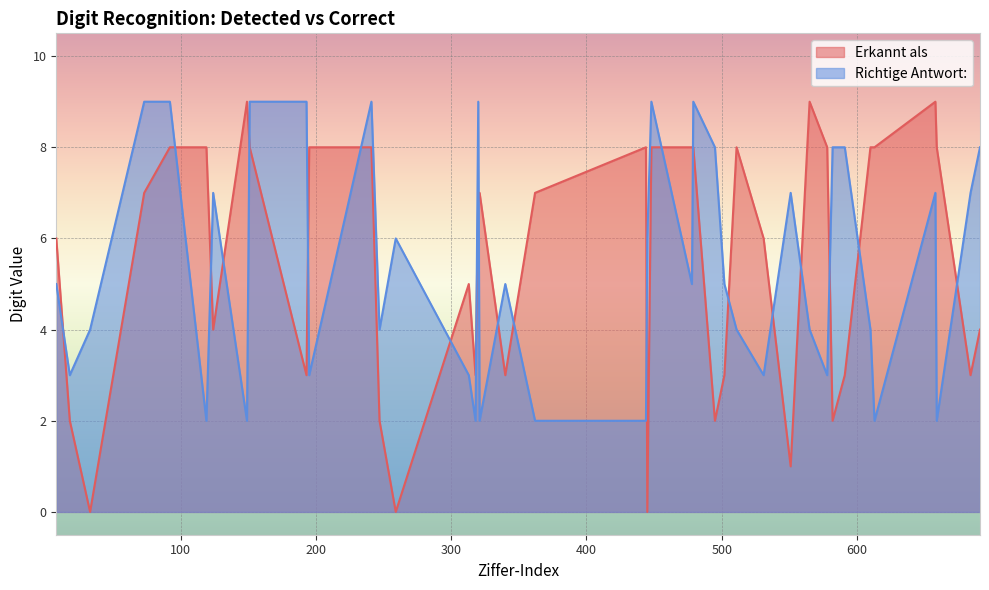

Reading right to left, extract all data points from this chart.

Erkannt als: 691=4	684=3	659=8	658=9	613=8	610=8	591=3	582=2	578=8	565=9	551=1	531=6	511=8	502=3	495=2	479=8	478=8	448=8	445=0	444=8	362=7	340=3	321=7	320=7	318=3	313=5	259=0	247=2	241=8	195=8	193=3	151=8	149=9	124=4	119=8	92=8	73=7	33=0	18=2	8=6
Richtige Antwort: 691=8	684=7	659=2	658=7	613=2	610=4	591=8	582=8	578=3	565=4	551=7	531=3	511=4	502=5	495=8	479=9	478=5	448=9	445=6	444=2	362=2	340=5	321=2	320=9	318=2	313=3	259=6	247=4	241=9	195=3	193=9	151=9	149=2	124=7	119=2	92=9	73=9	33=4	18=3	8=5